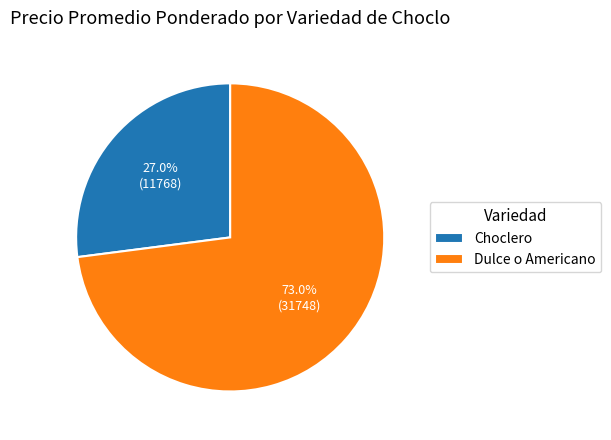

To the nearest percent, what is the difference between the Choclero and Dulce o Americano slice percentages?

46%